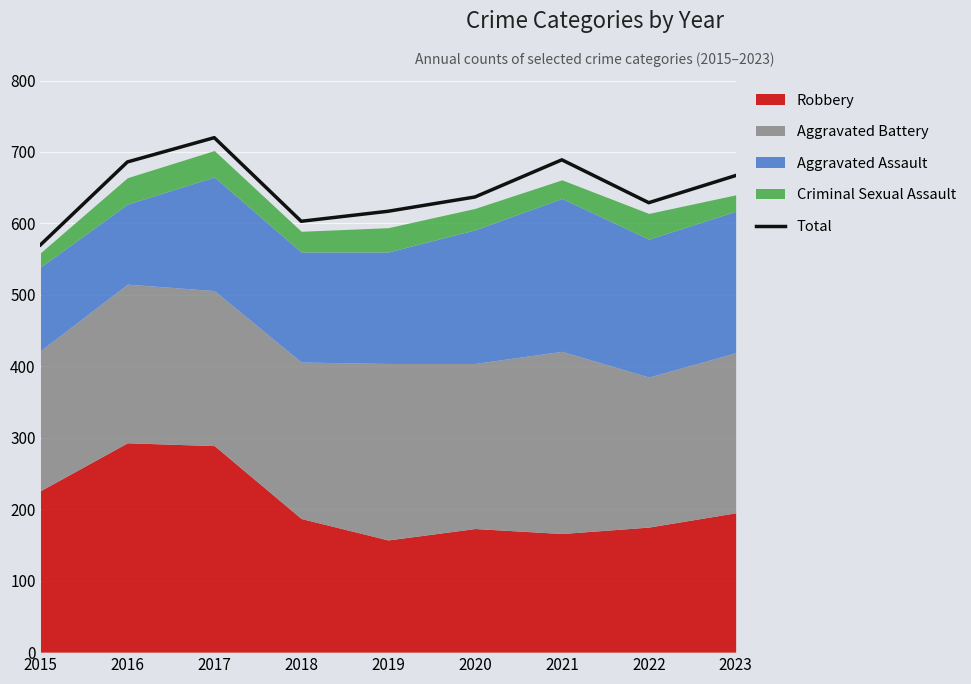

Approximately how many times larger is the value at 2021 compared to 2017?

1.0